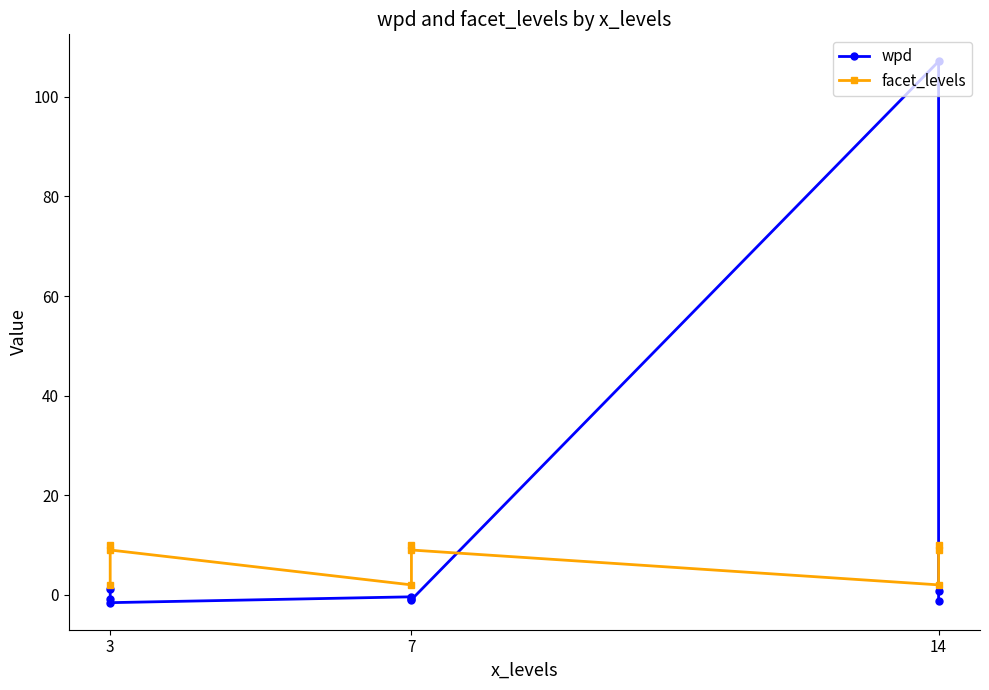

At which label is wpd closest to 52?

3